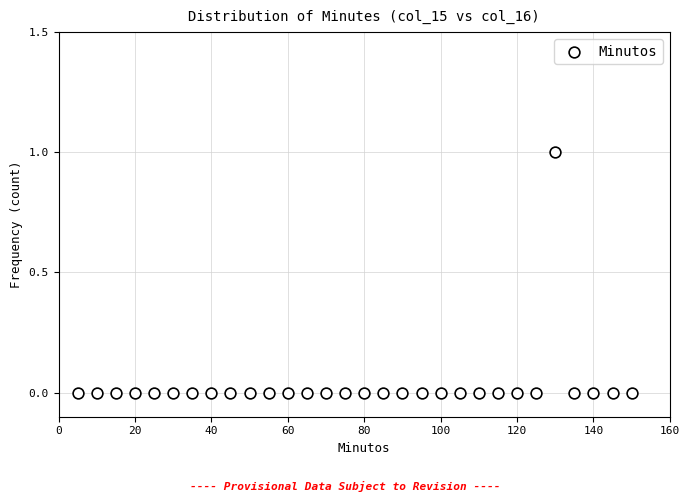

What is the range of X values (max minus min)?

145